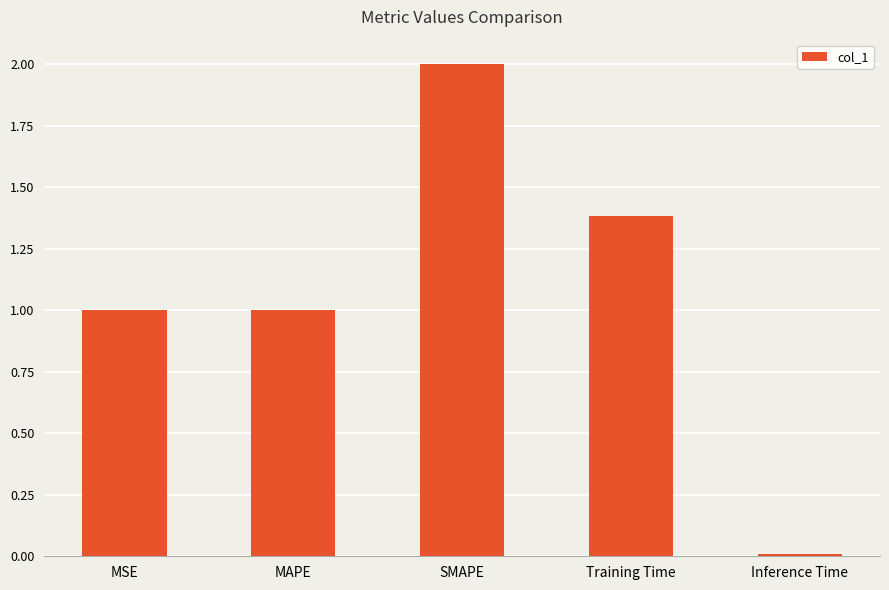

How many distinct data groups are displayed?

1